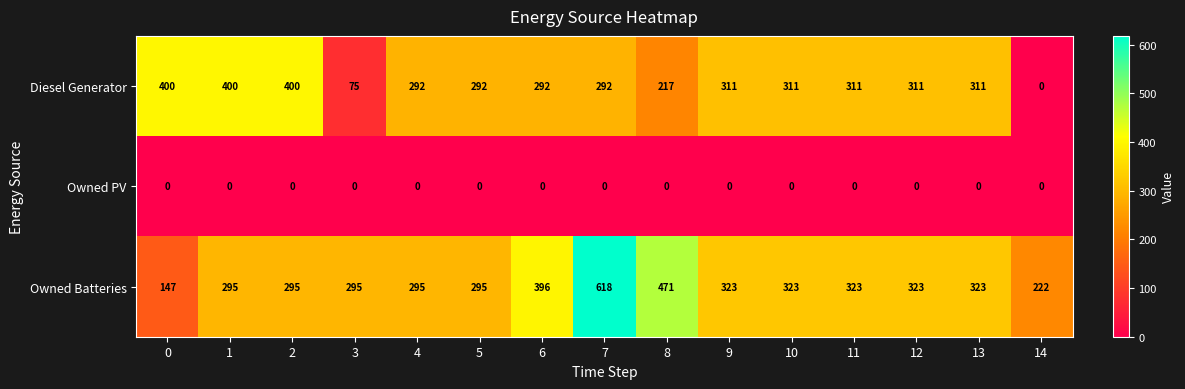

What is the lowest value of the Owned Batteries series?

147